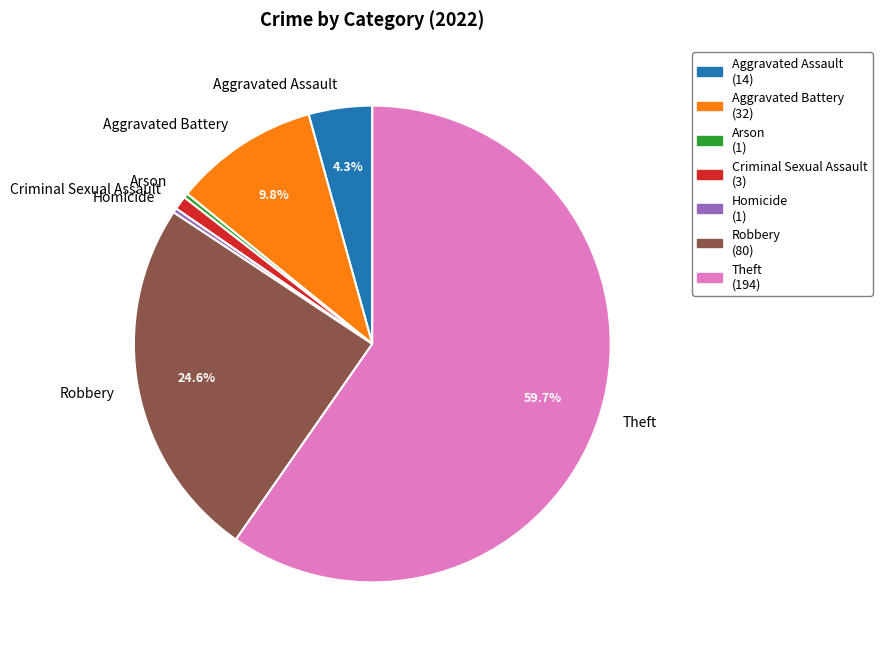

How many slices are in this pie chart?

7